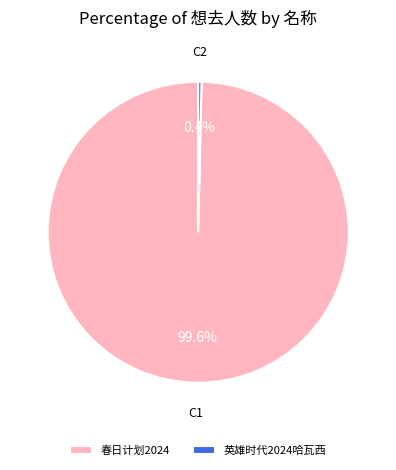

Is 英雄时代2024哈瓦西 the majority of the pie?

No